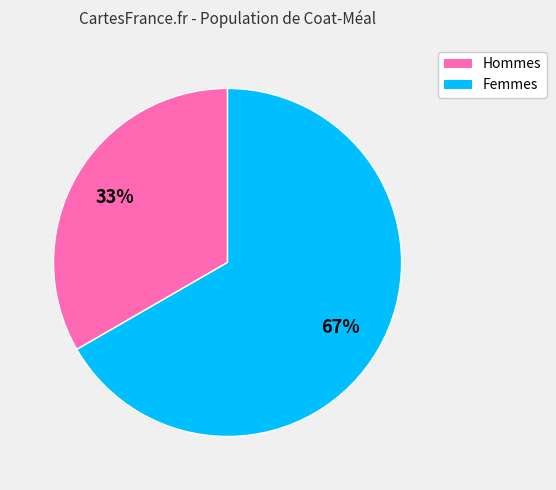

Count the number of slices in the pie.

2